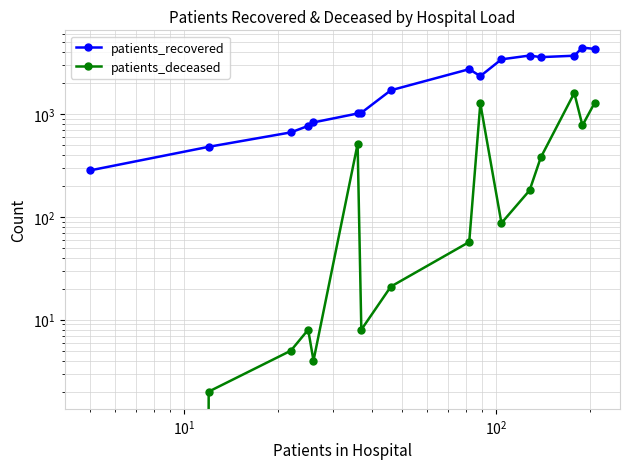

Rank the series by their maximum value, from highest to lowest.

patients_recovered, patients_deceased